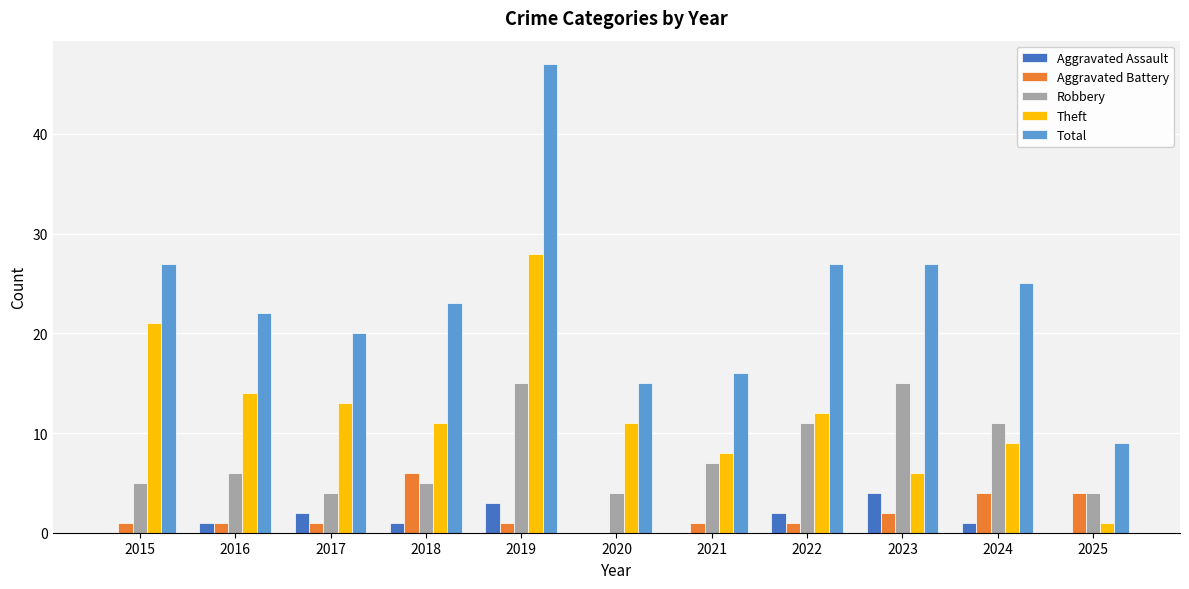

At which category does the chart reach its peak across all series?

2019